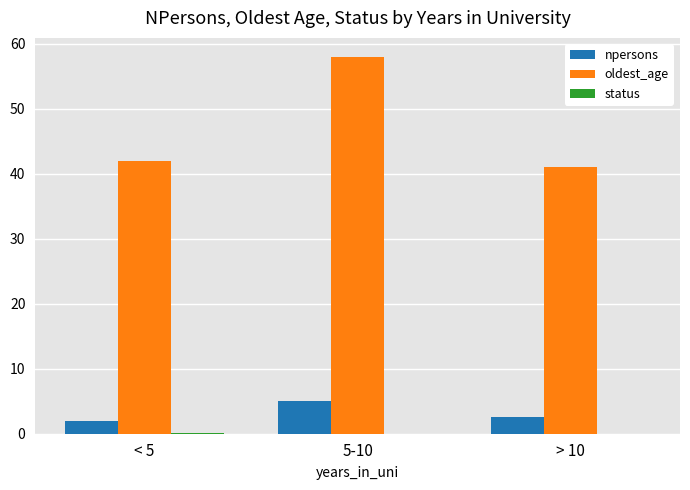

What is the highest value of the oldest_age series?

58.0